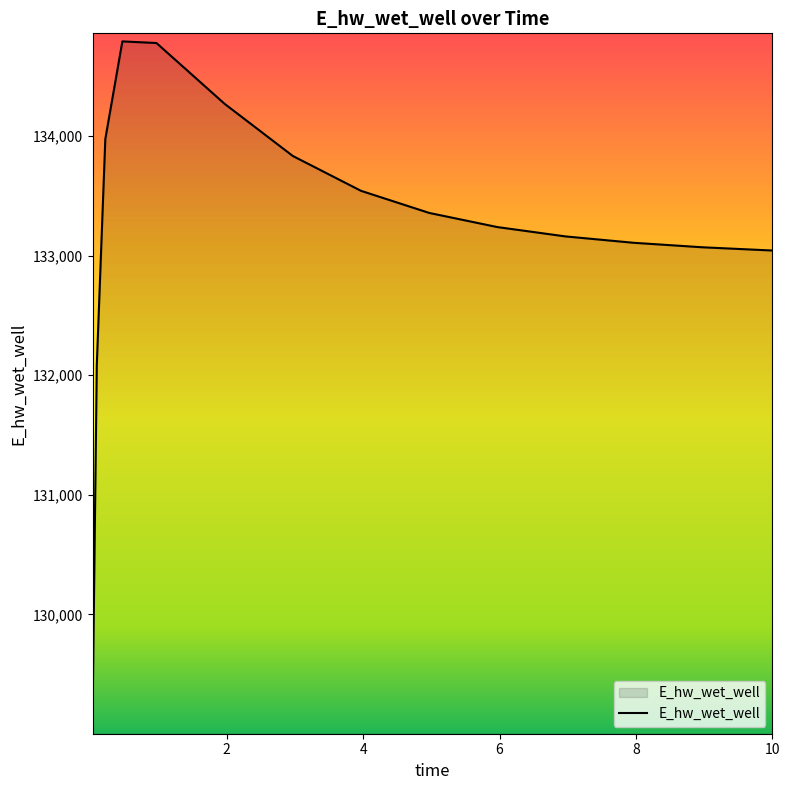

What is the difference between the maximum and minimum values?

5660.2